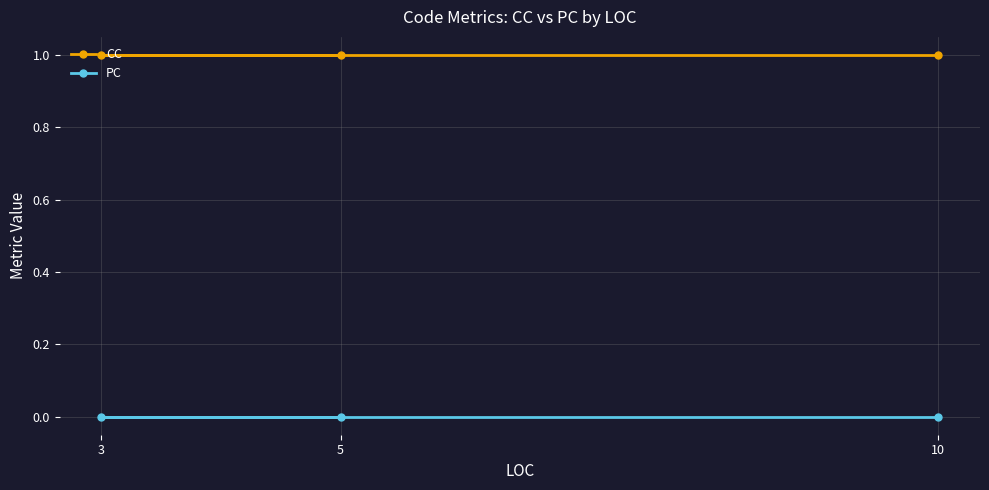

Rank the series at 5 from lowest to highest value.

PC, CC